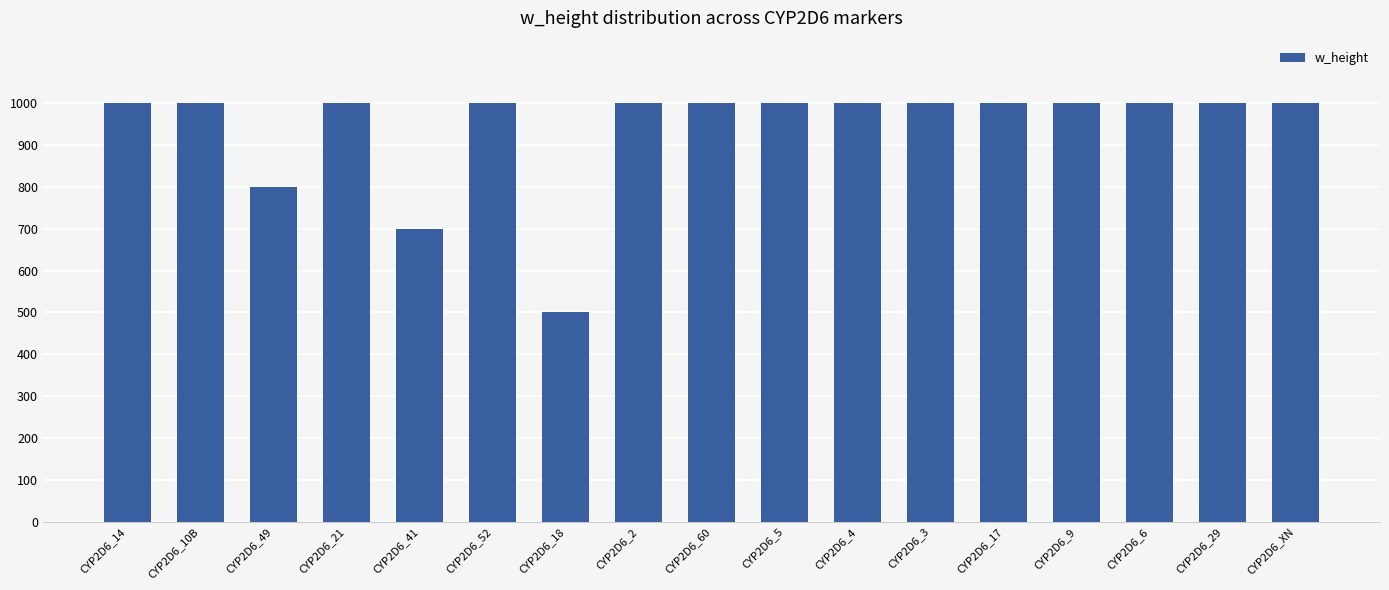

What is the change in value from CYP2D6_14 to CYP2D6_41?

-300